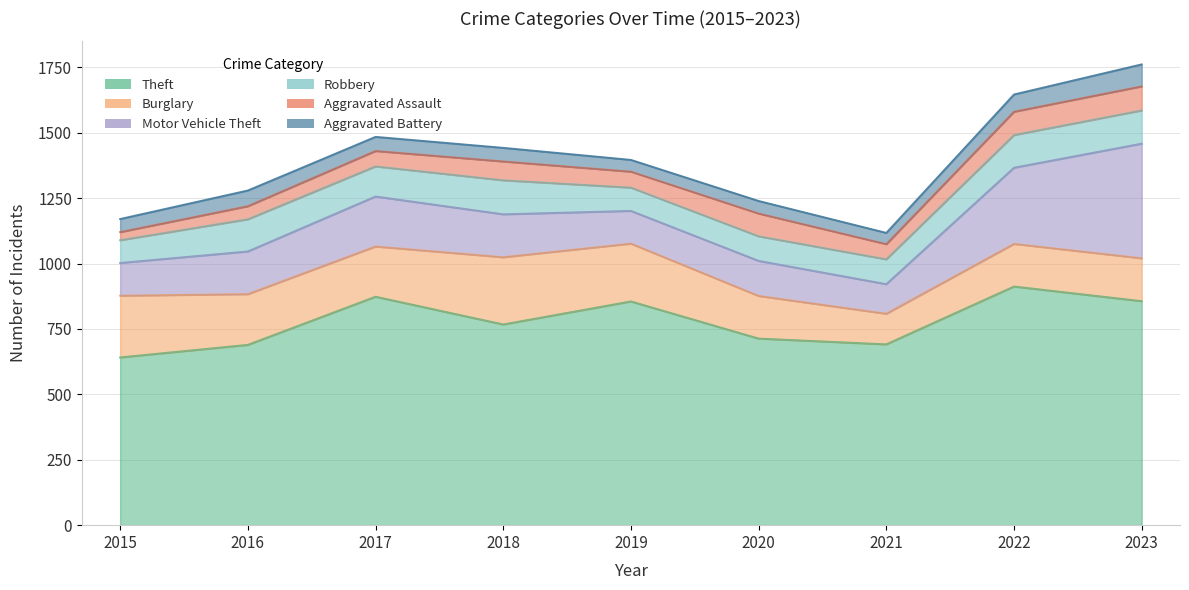

Does the chart have visible grid lines?

Yes